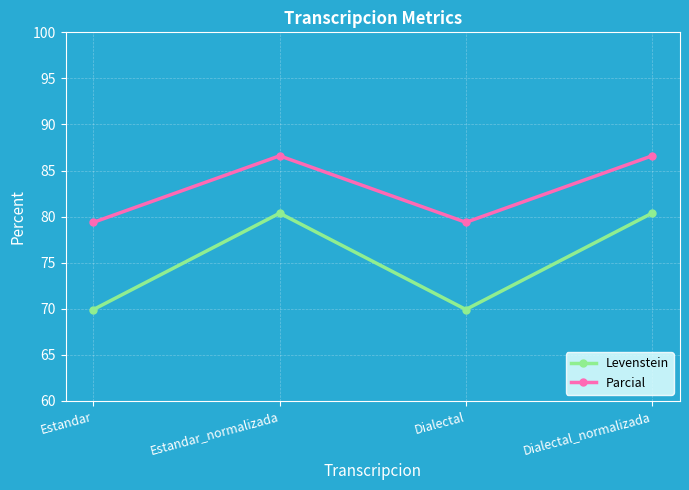

Reading left to right, what are all the values shown in this chart?

Levenstein: Estandar=69.9	Estandar_normalizada=80.4	Dialectal=69.9	Dialectal_normalizada=80.4
Parcial: Estandar=79.4	Estandar_normalizada=86.6	Dialectal=79.4	Dialectal_normalizada=86.6